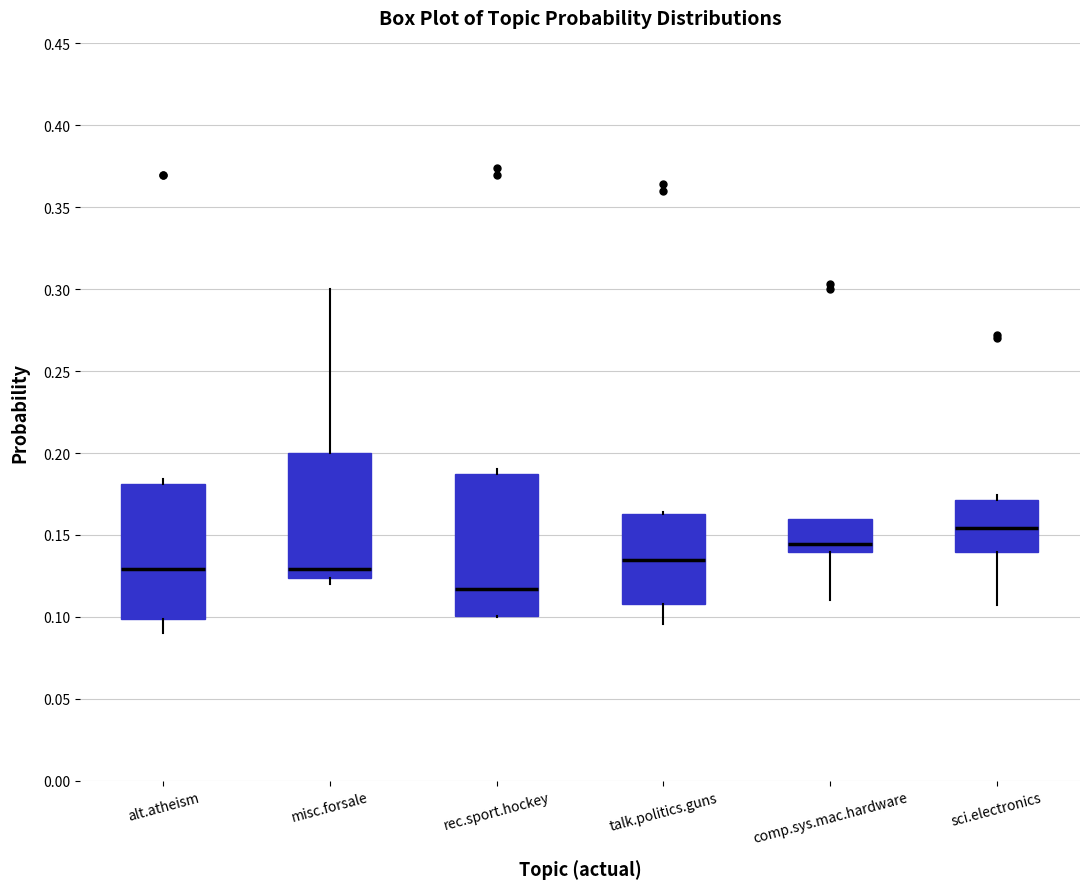

Reading left to right, read every box against the y-axis: the position of its median line, the range the box covers, and the ends of its whiskers. The values are not printed on the chart, so give them approximately, as read against the axis.

alt.atheism: median 0.130, box 0.100 to 0.180, whiskers 0.090 to 0.185
misc.forsale: median 0.130, box 0.125 to 0.200, whiskers 0.120 to 0.300
rec.sport.hockey: median 0.115, box 0.100 to 0.185, whiskers 0.100 to 0.190
talk.politics.guns: median 0.135, box 0.110 to 0.165, whiskers 0.095 to 0.165 (just above the box's upper edge)
comp.sys.mac.hardware: median 0.145, box 0.140 to 0.160, whiskers 0.110 to 0.160
sci.electronics: median 0.155, box 0.140 to 0.170, whiskers 0.105 to 0.175